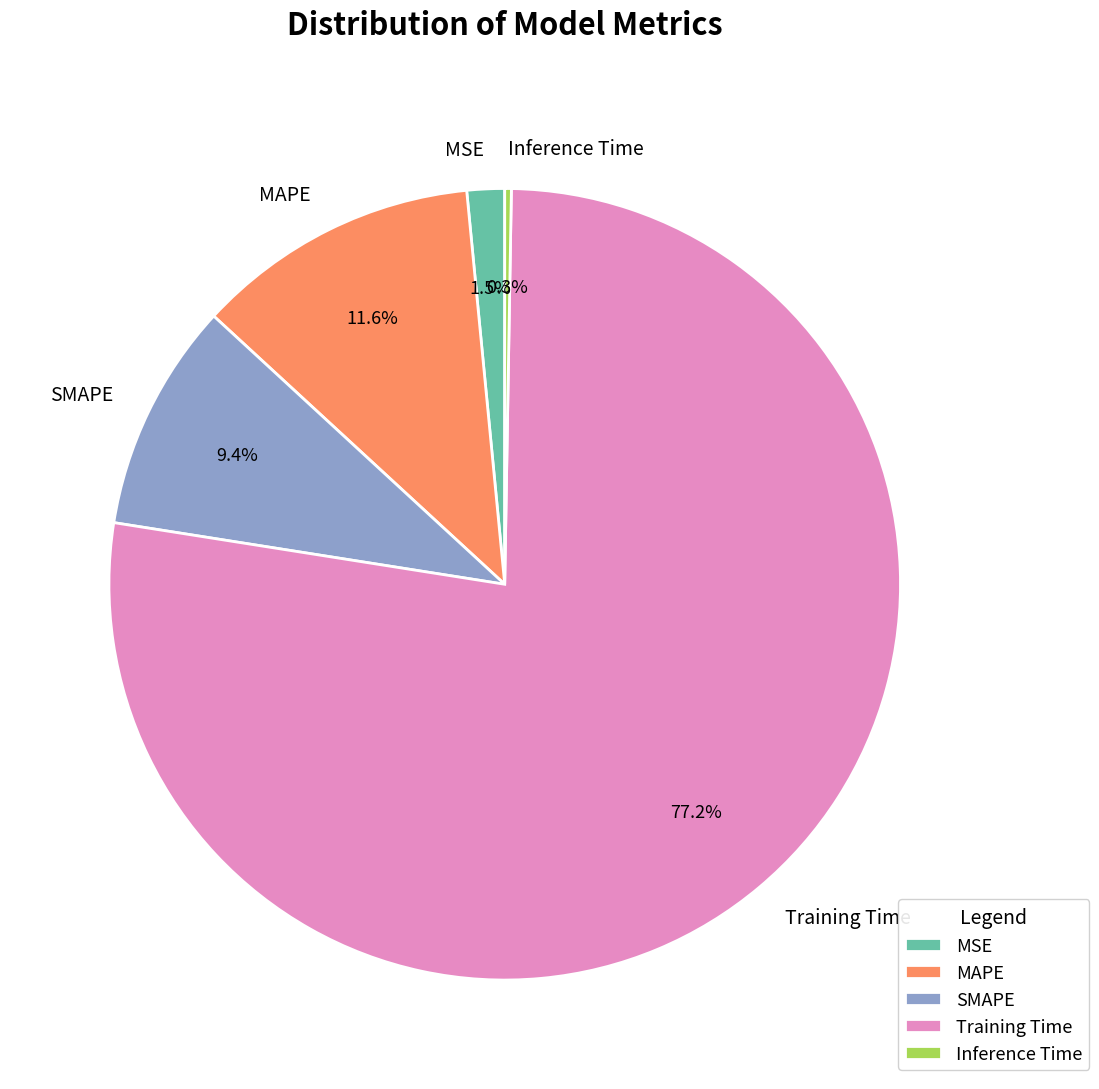

To the nearest percent, what is the difference between the largest and smallest slice percentages?

77%